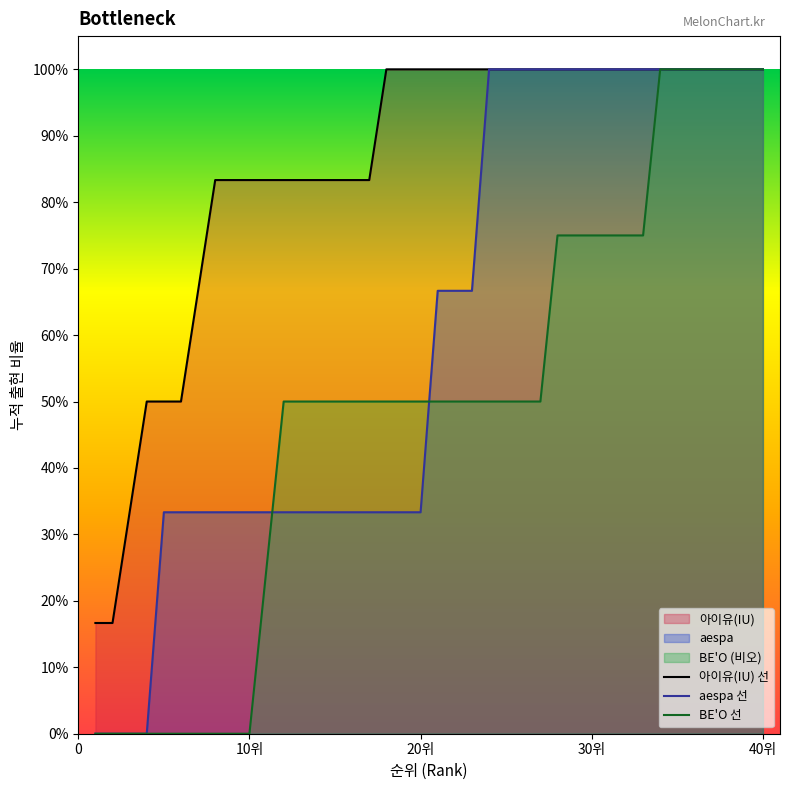

What position from the right is 34?

6